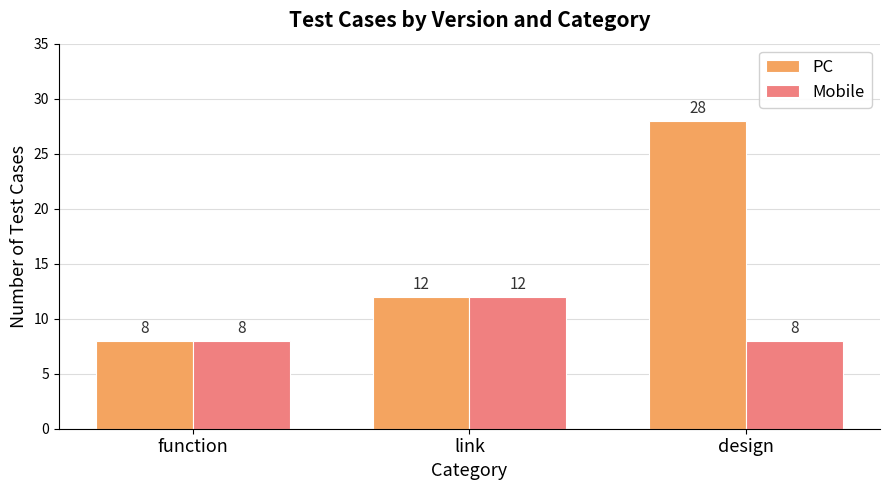

Which category has the highest value across all series?

design